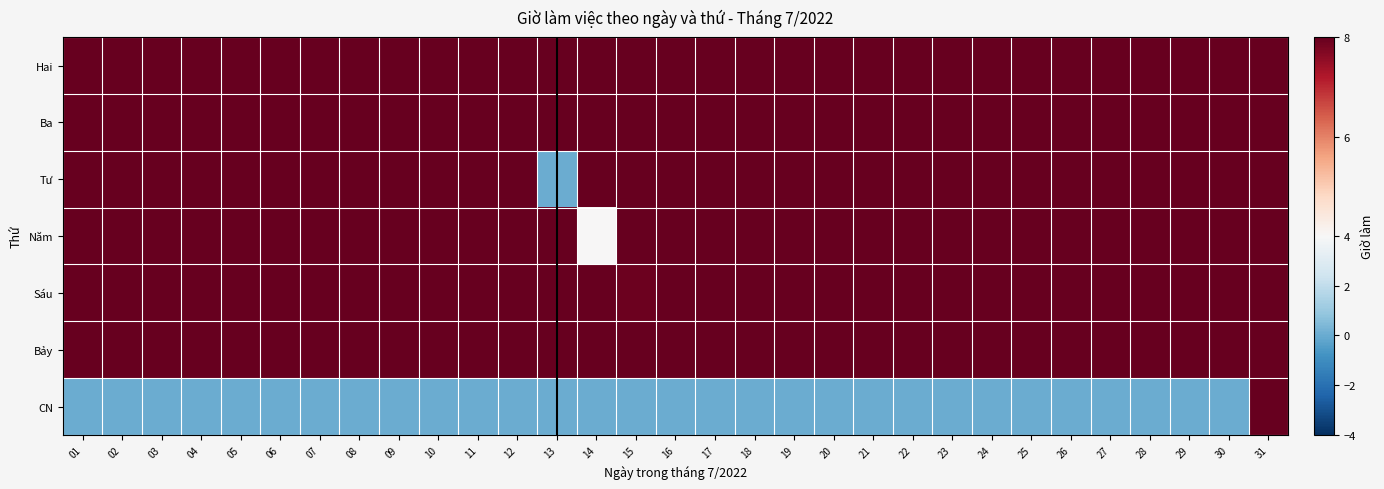

Between 27 and 31, which is larger?

27